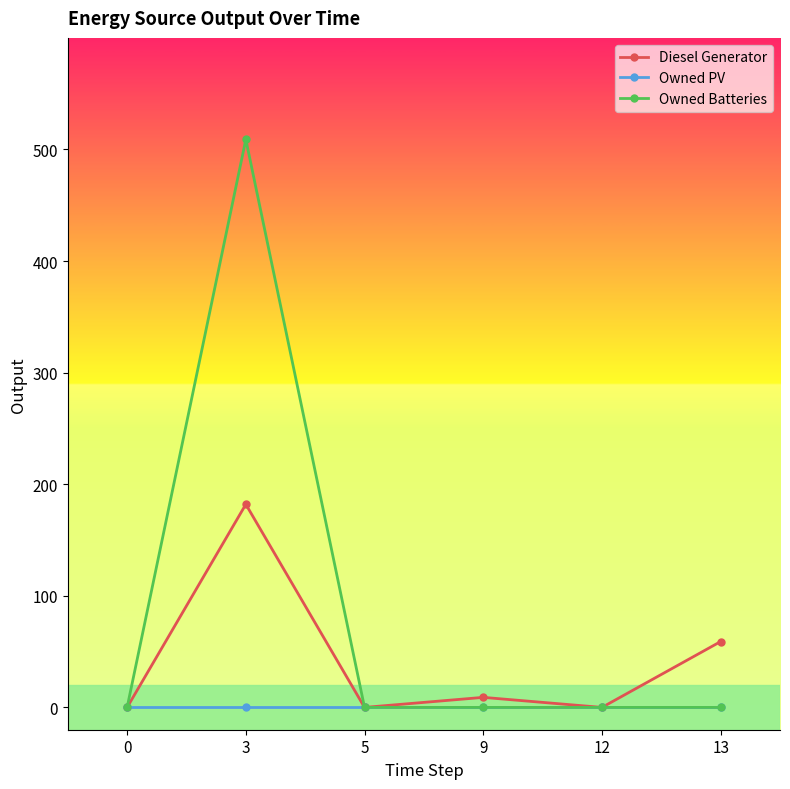

True or false: Owned Batteries has more than 0 interior local peaks.

True